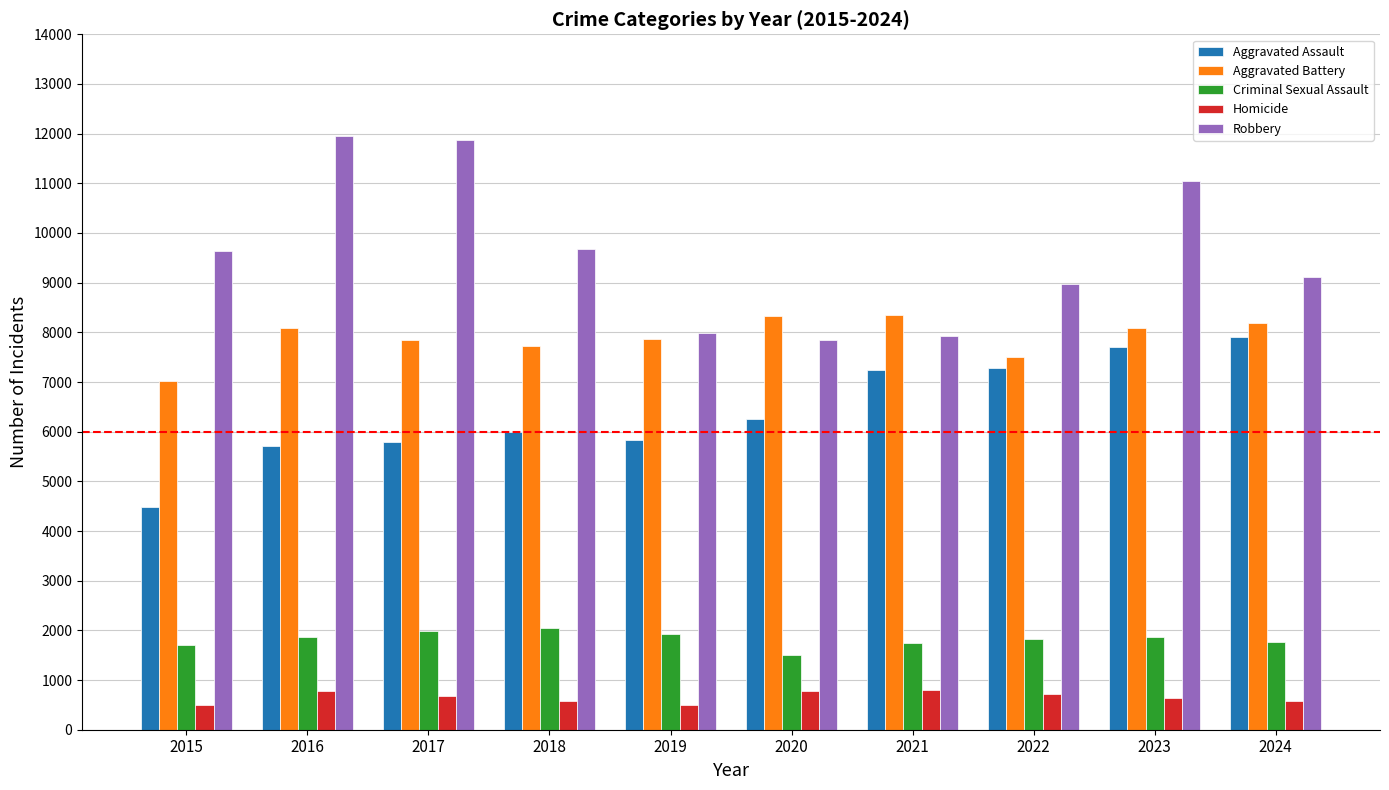

What are all the series names shown in the legend?

Aggravated Assault, Aggravated Battery, Criminal Sexual Assault, Homicide, Robbery